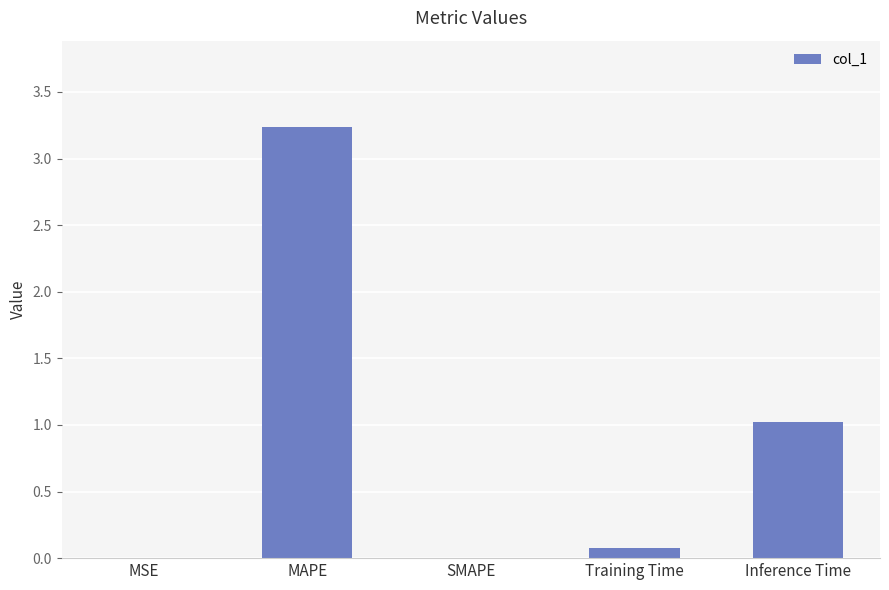

What is the change in value from Training Time to Inference Time?

+0.9